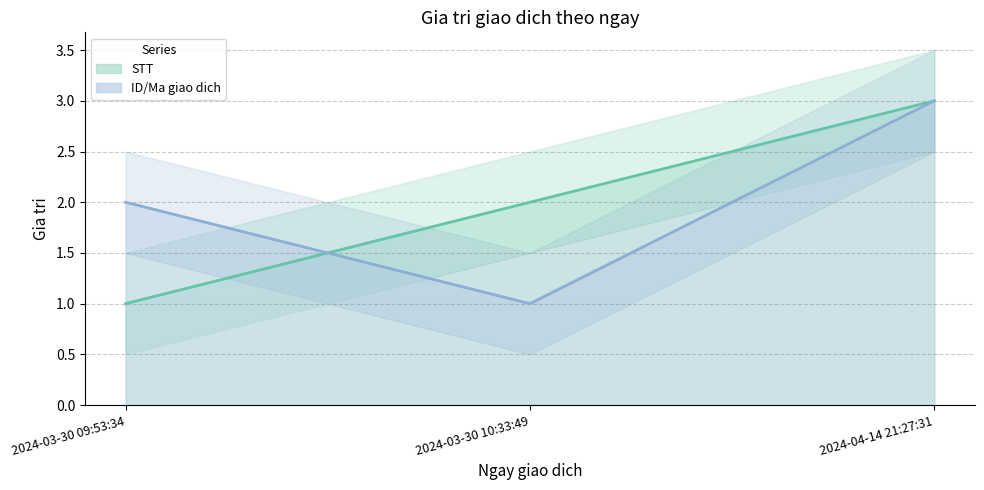

At how many categories does at least one series exceed 2?

1